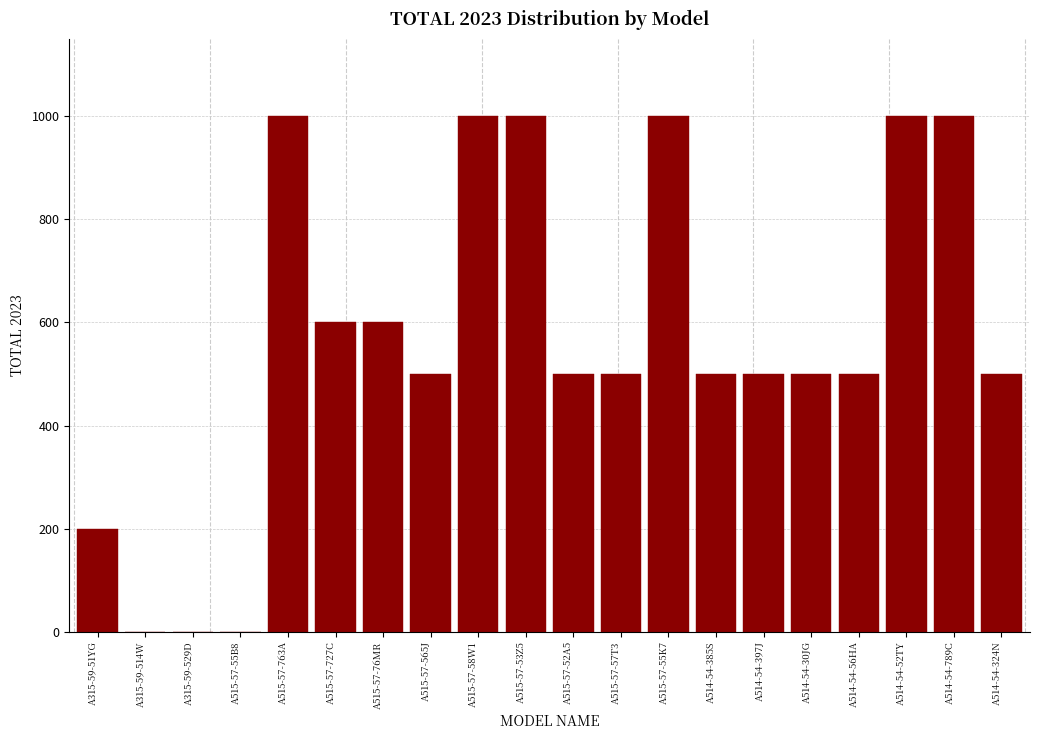

Reading left to right, list all the values displayed in this chart.

A315-59-51YG=200	A315-59-514W=0	A315-59-529D=0	A515-57-55B8=0	A515-57-763A=1000	A515-57-727C=600	A515-57-76MR=600	A515-57-565J=500	A515-57-58W1=1000	A515-57-53Z5=1000	A515-57-52A5=500	A515-57-57T3=500	A515-57-55K7=1000	A514-54-385S=500	A514-54-397J=500	A514-54-30JG=500	A514-54-56HA=500	A514-54-52TY=1000	A514-54-789C=1000	A514-54-324N=500